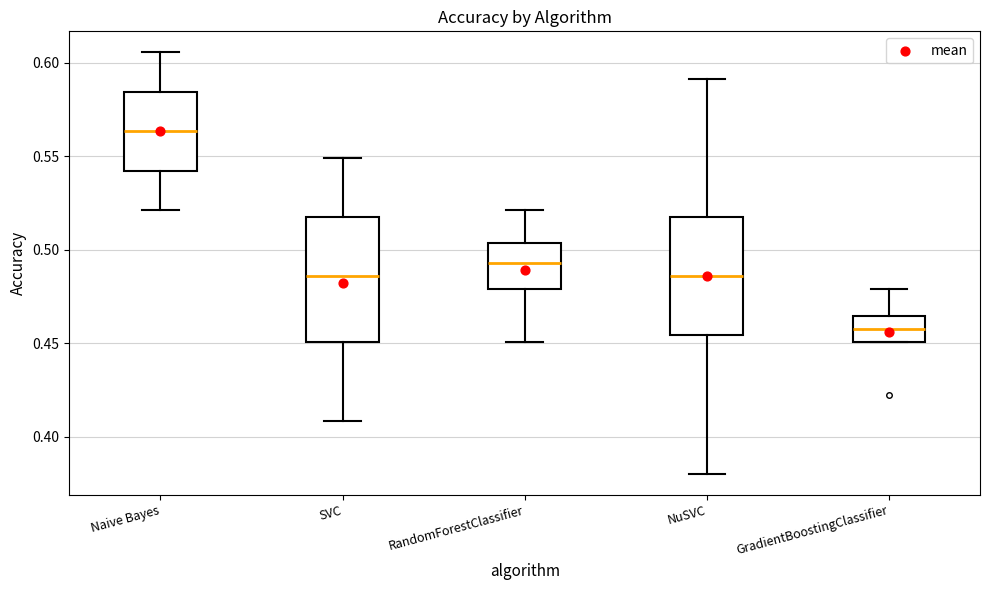

Which box has the lowest median line?

GradientBoostingClassifier